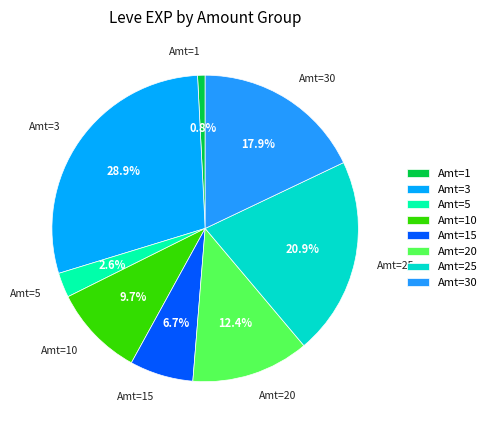

Is there a majority slice in this chart?

No